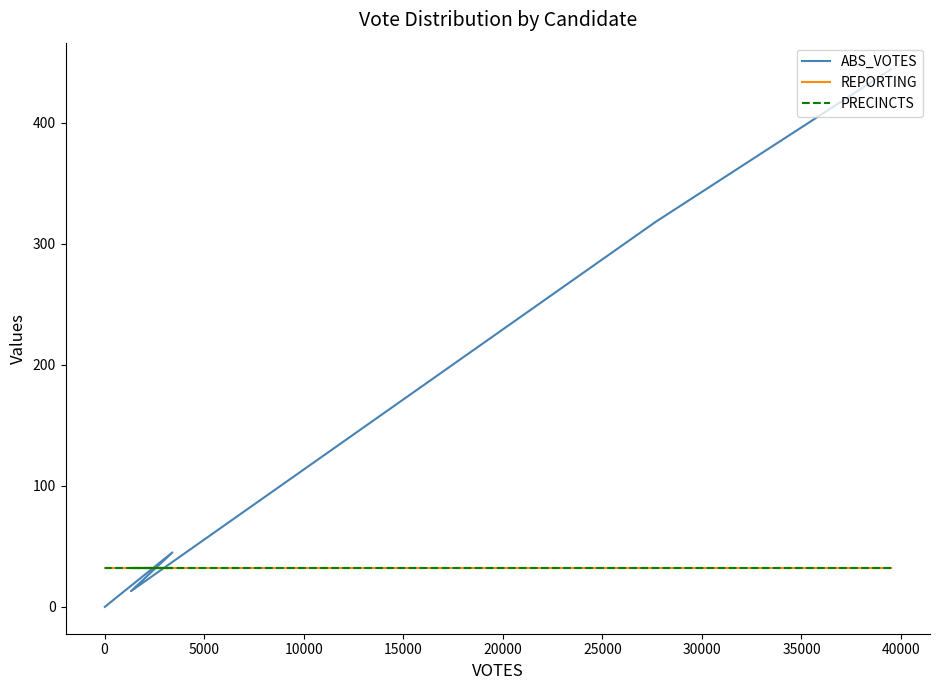

What is the average value of the PRECINCTS series?

32